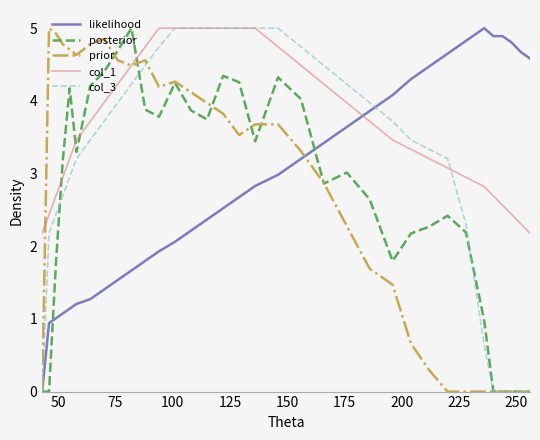

At how many categories does at least one series exceed 1?

34